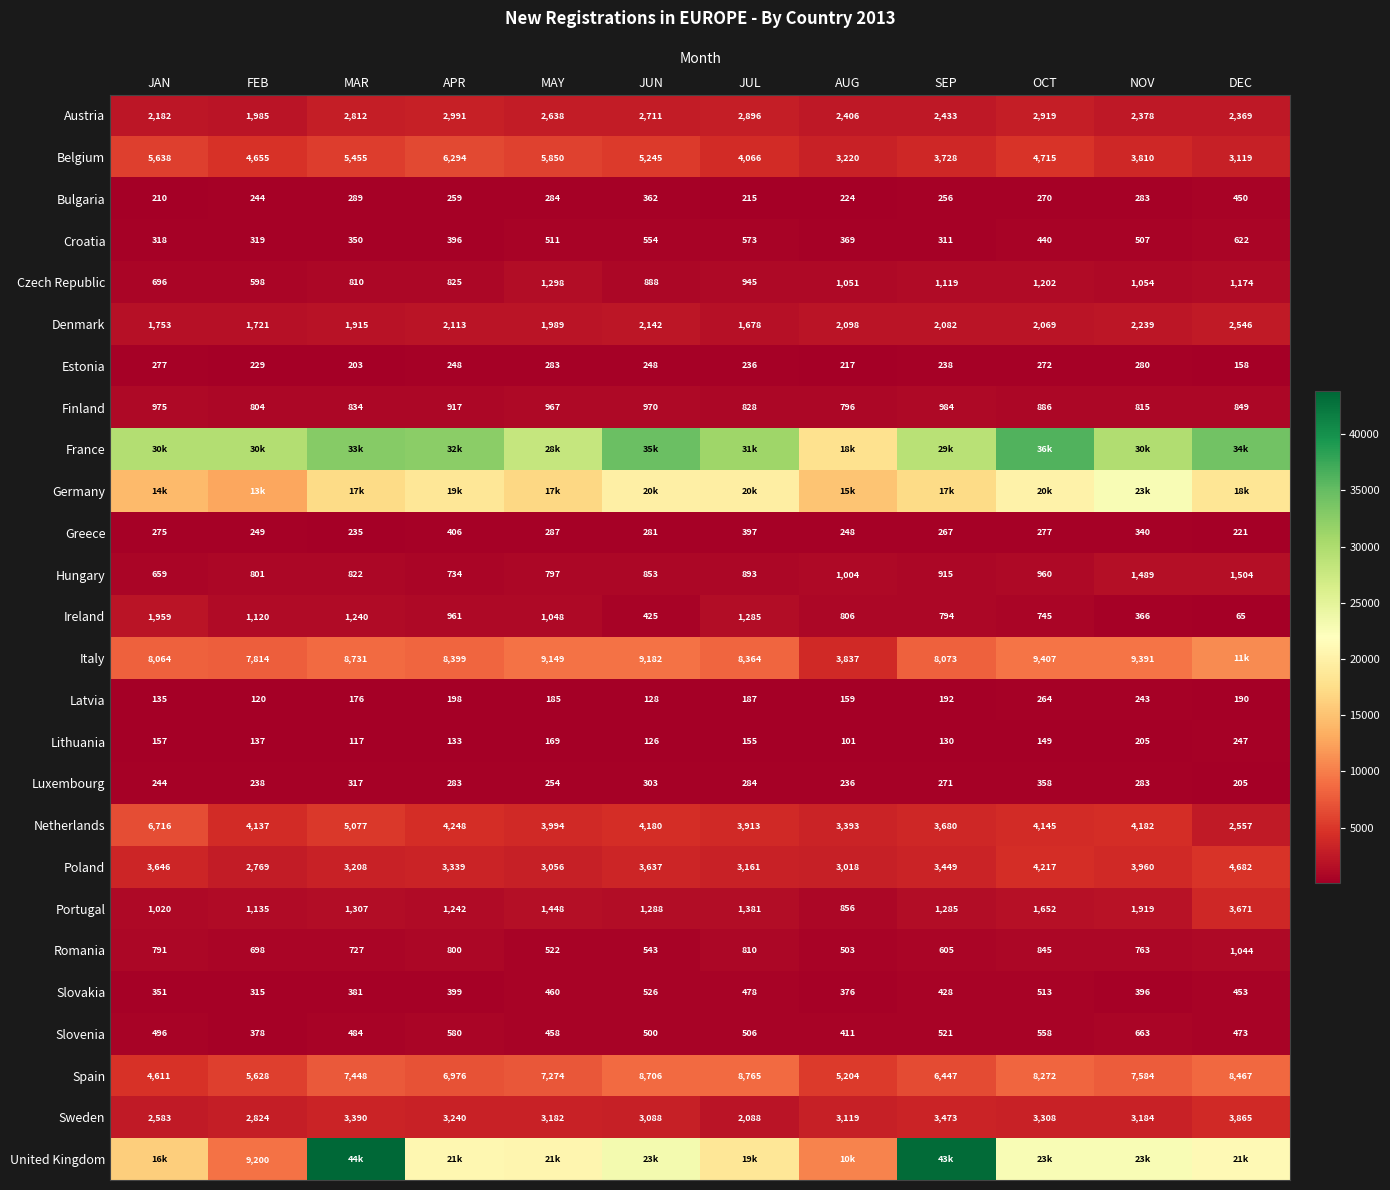

Between APR and JUL, which is larger?

APR